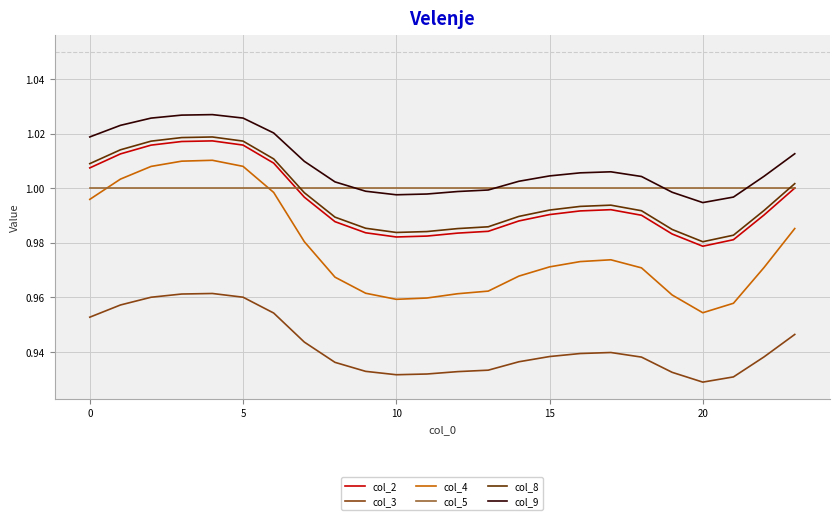

Which series has the widest spread of values?

col_4